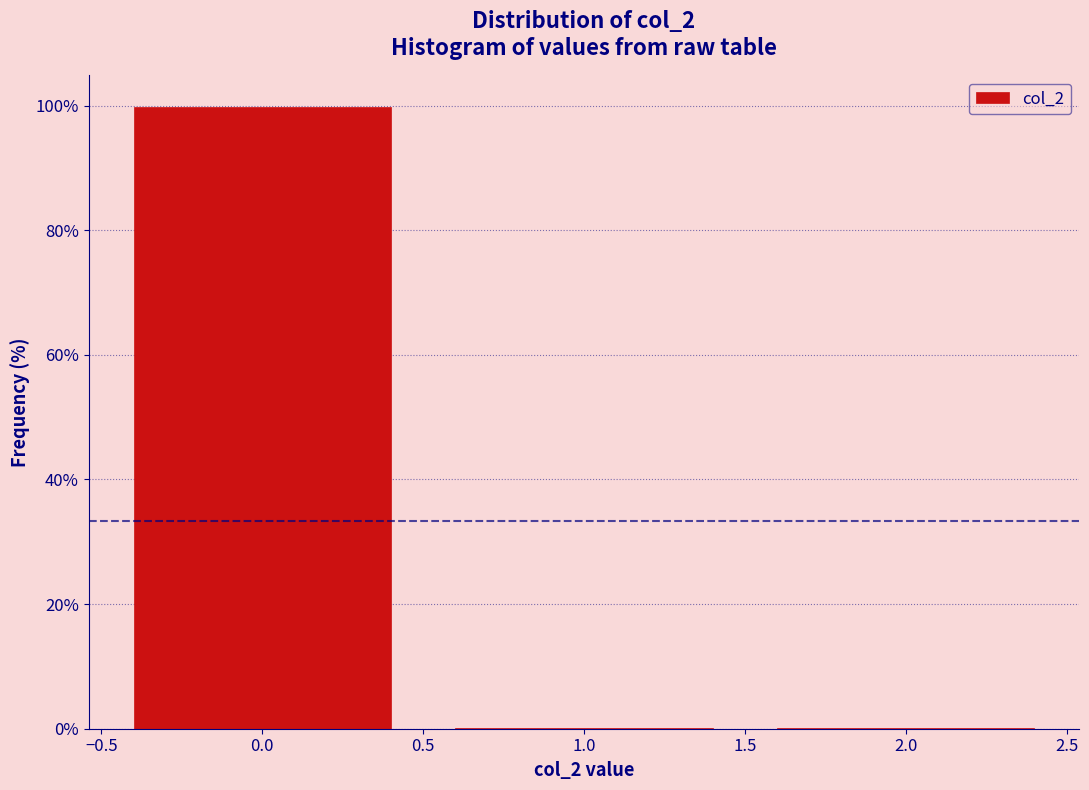

Over which range of the x-axis is the bar tallest?

-0.5 to 0.5